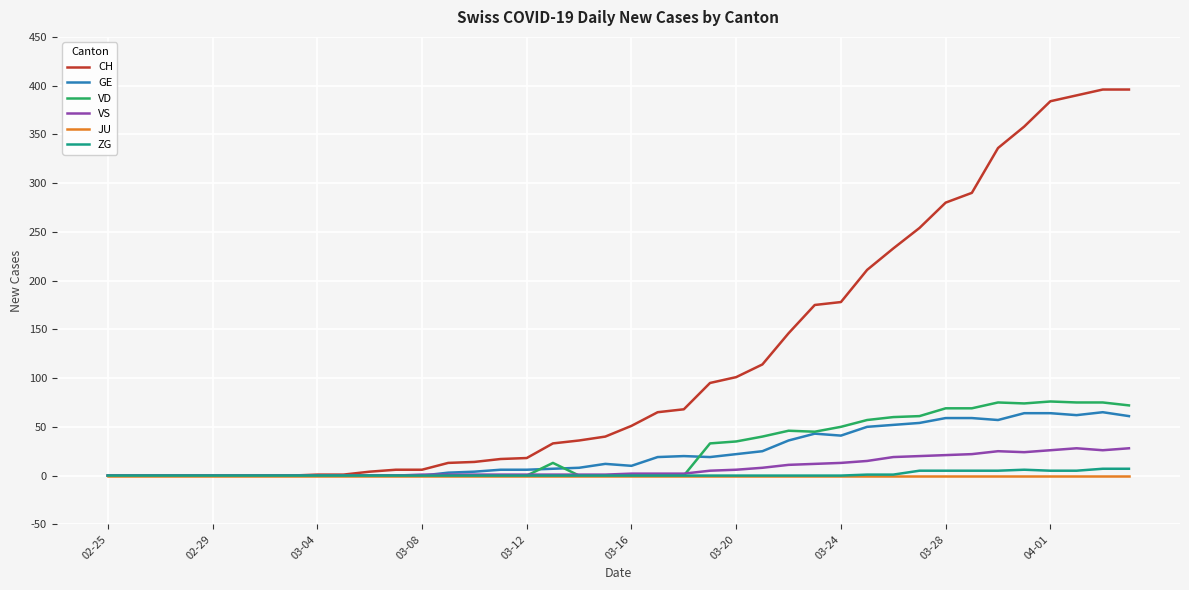

Which series has the largest range (max minus min)?

CH